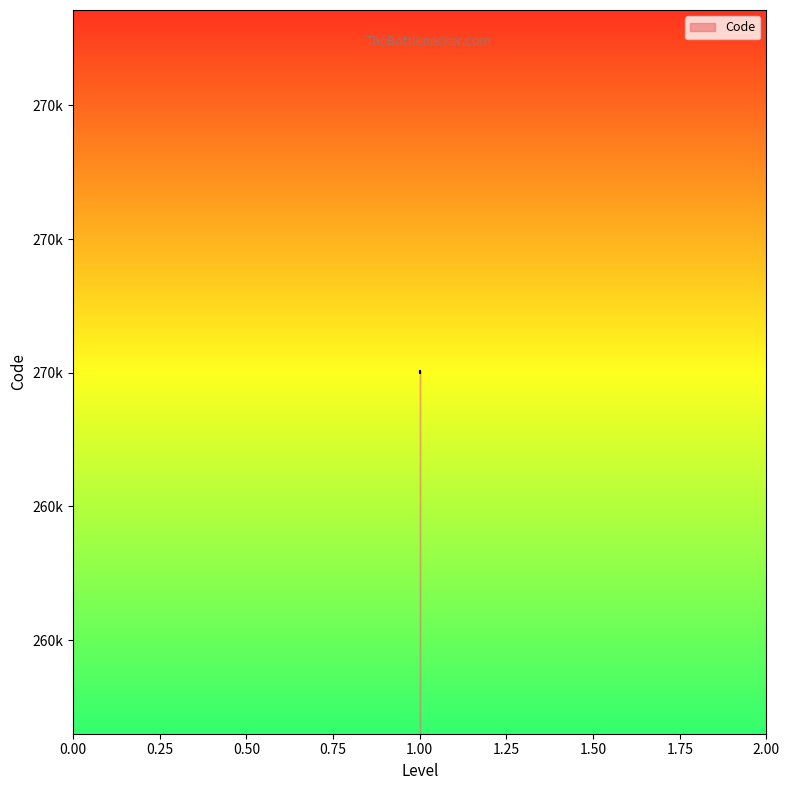

The chart shows a value of 27001344 at 1. True or false?

True